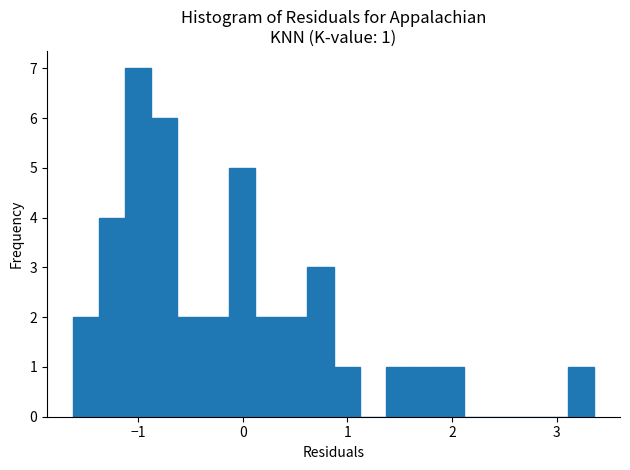

Read against the x-axis, roughly where is the centre of the tallest bar?

-1.0